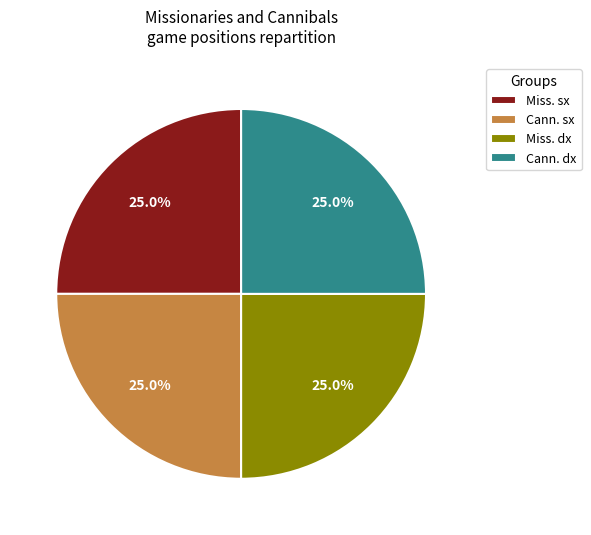

What is the ratio of the value at Miss. sx to the value at Cann. dx?

1.0